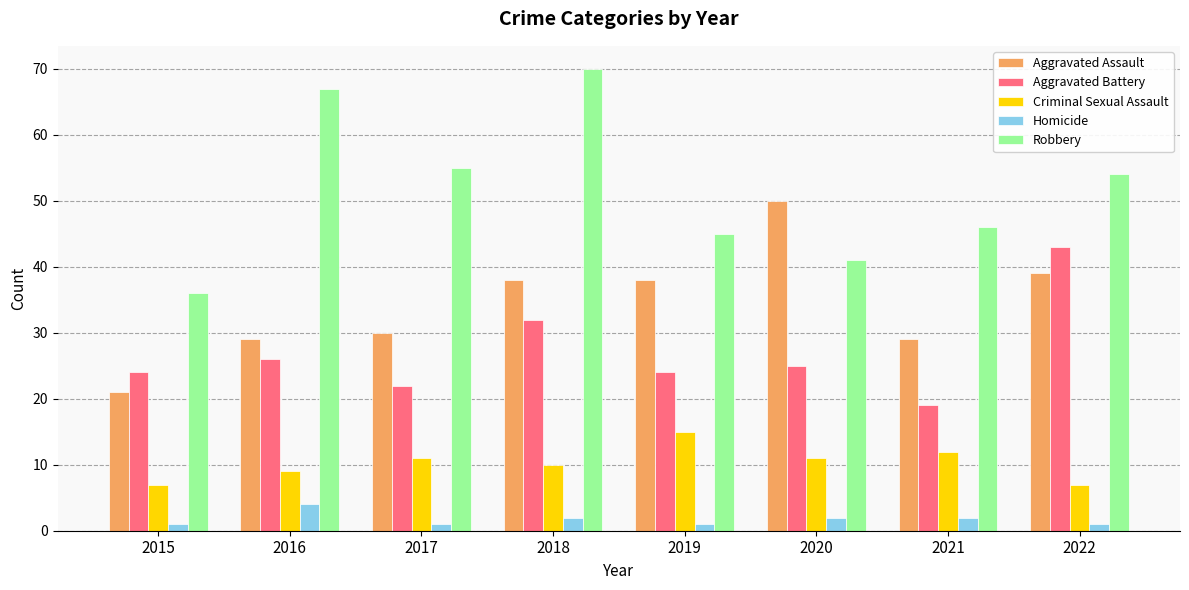

At 2015, list the series in order from largest to smallest.

Robbery, Aggravated Battery, Aggravated Assault, Criminal Sexual Assault, Homicide